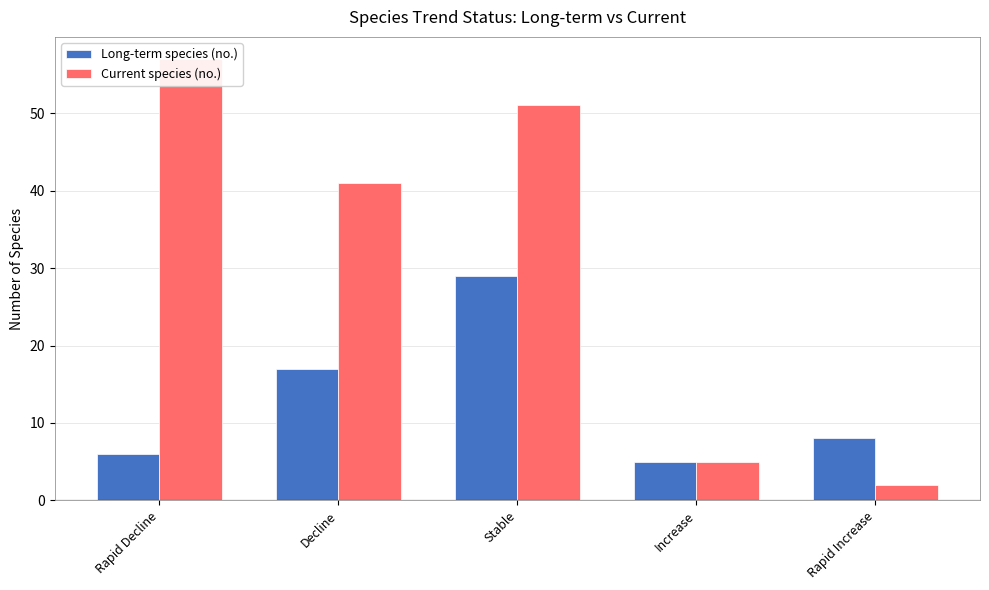

Is the value of Long-term species (no.) at Rapid Increase greater than the value of Current species (no.) at Stable?

No